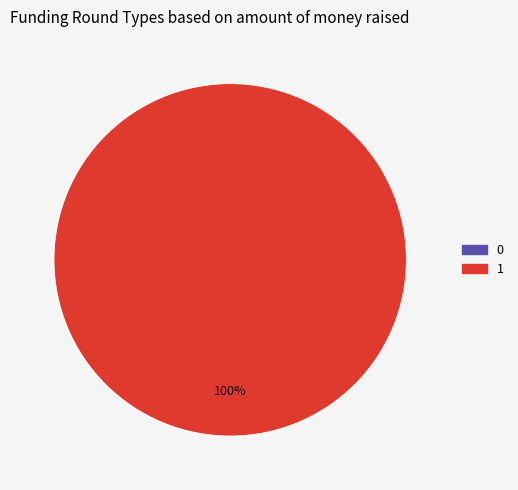

How many segments does this pie chart have?

2